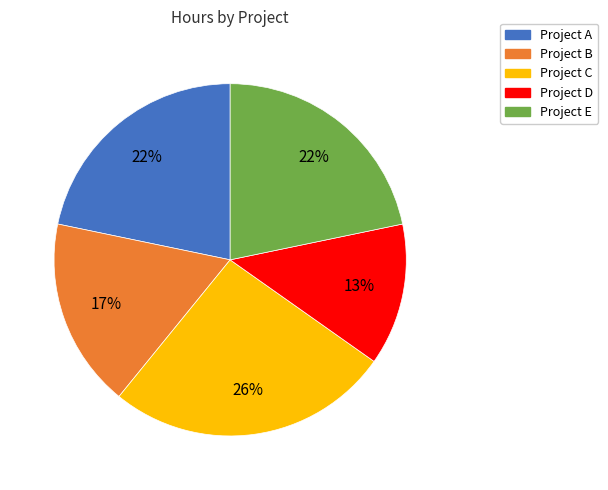

Which has a higher value, Project B or Project A?

Project A